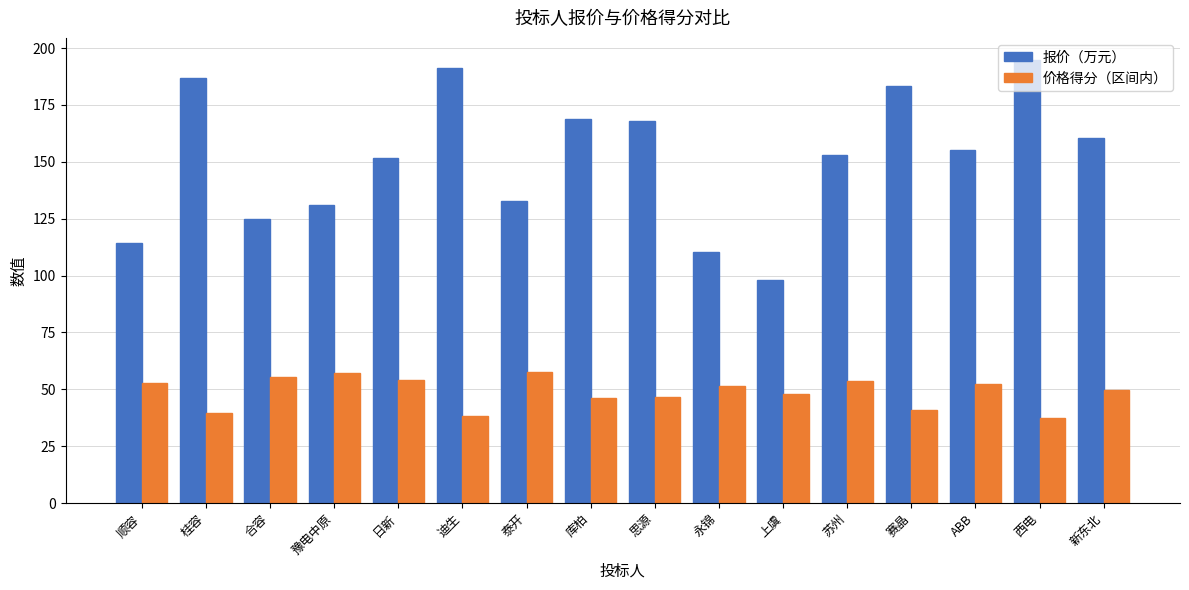

What is the average value of the 价格得分（区间内） series?

48.9